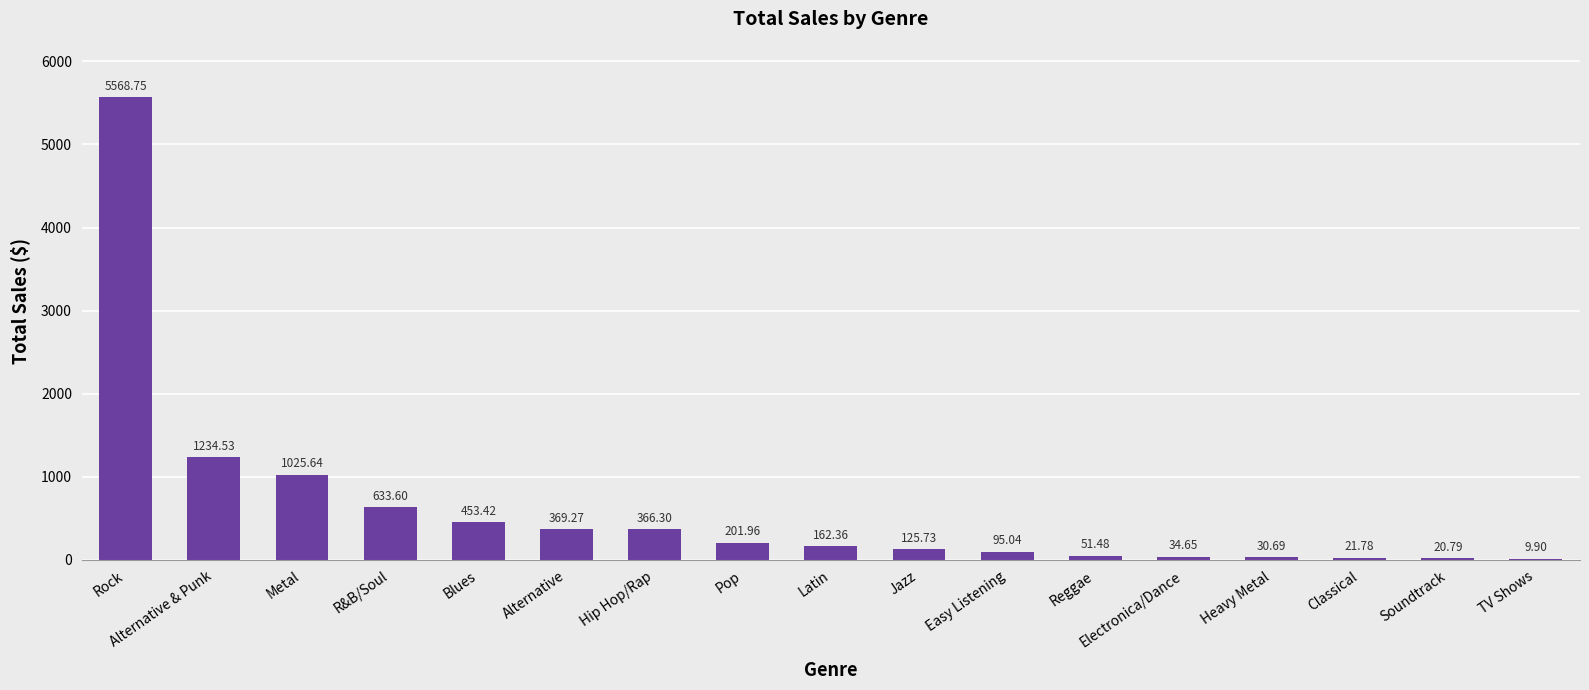

Where is the data nearest to the value 2789?

Alternative & Punk